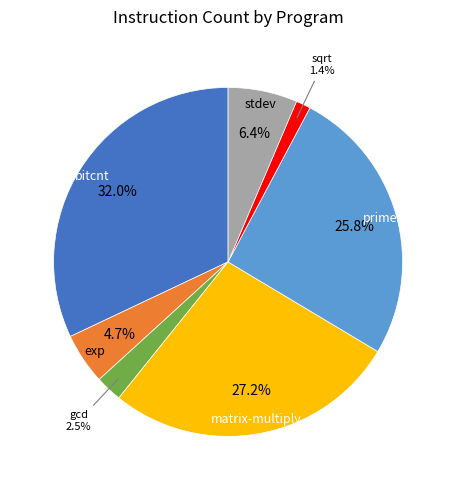

Is there any slice that represents more than half of the pie?

No